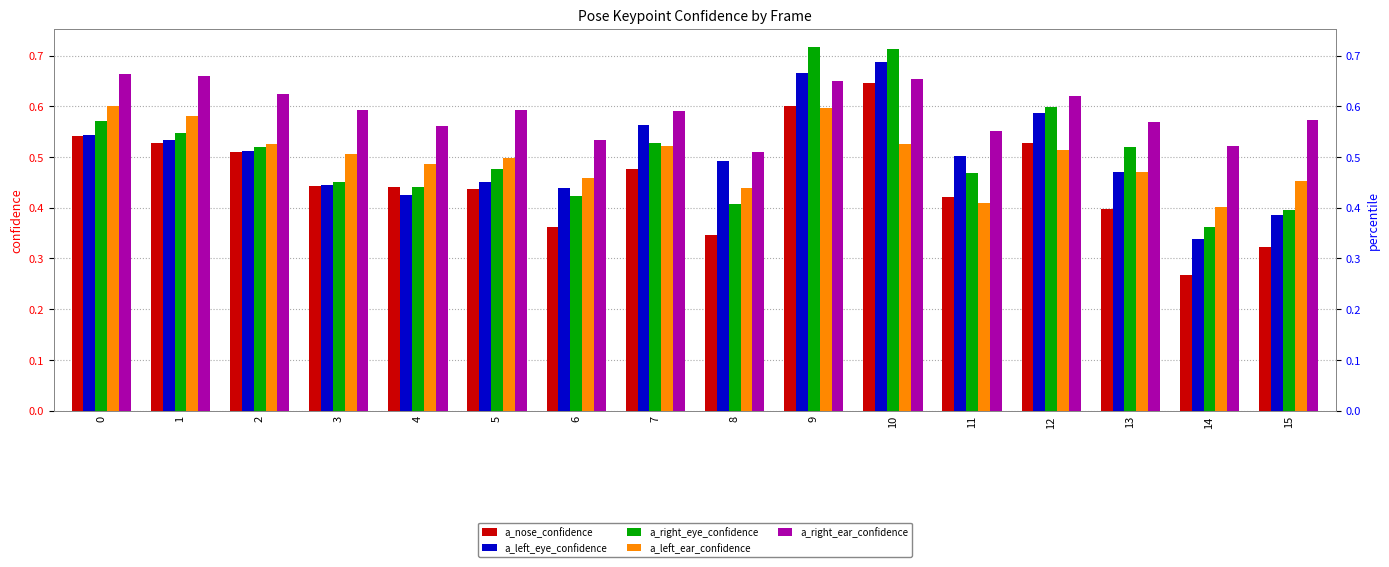

What is the minimum value for a_right_ear_confidence?

0.5